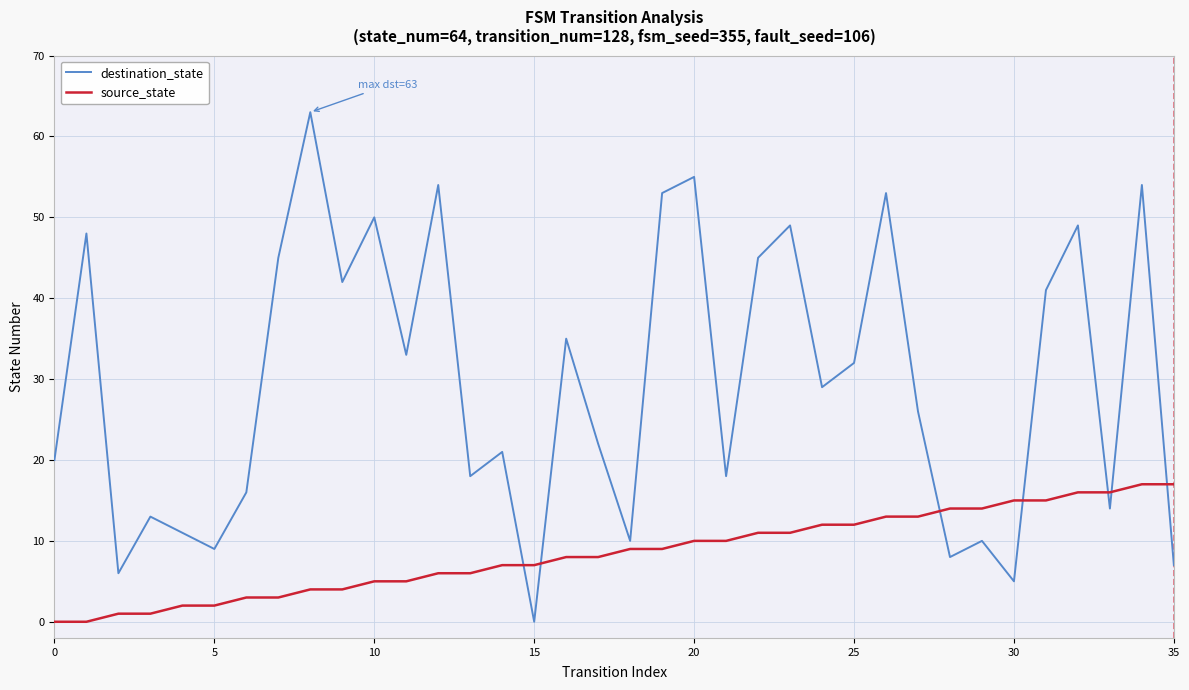

Is this an area chart (filled region under the line)?

No